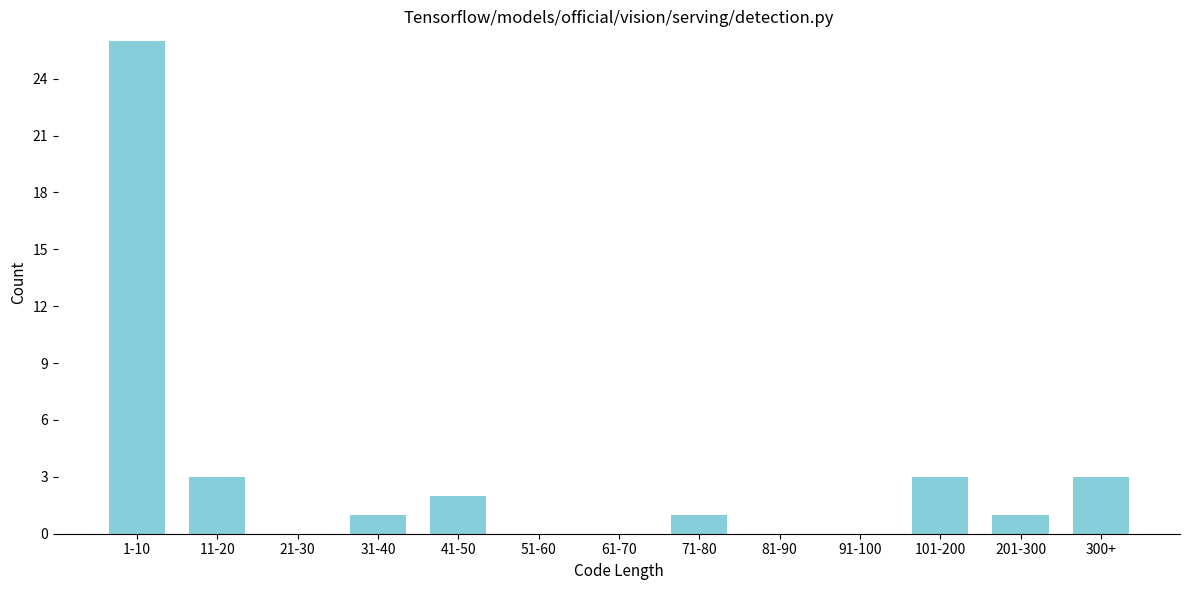

Reading right to left, extract all data points from this chart.

300+=3	201-300=1	101-200=3	91-100=0	81-90=0	71-80=1	61-70=0	51-60=0	41-50=2	31-40=1	21-30=0	11-20=3	1-10=26